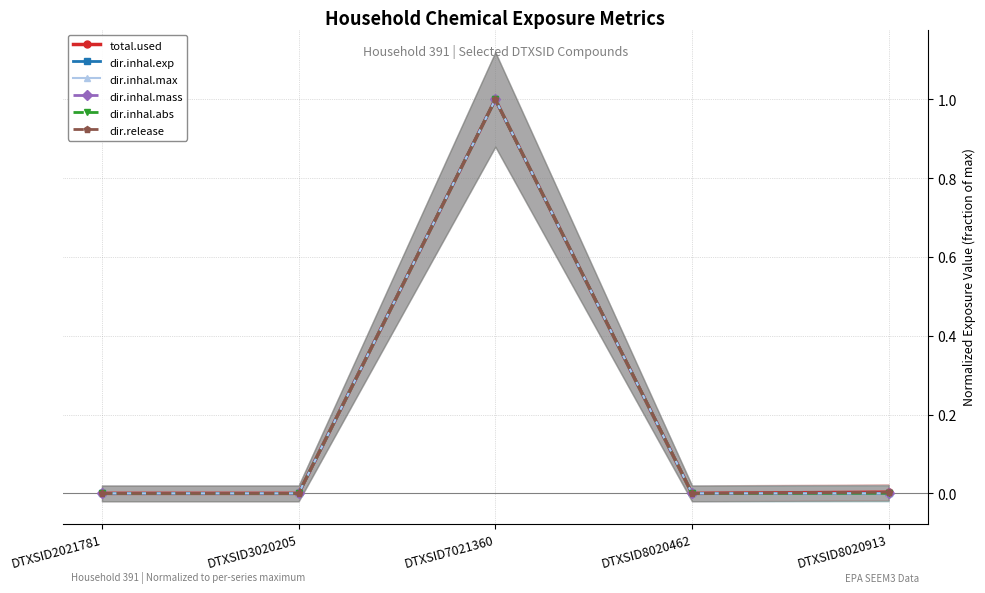

At how many categories does at least one series exceed 0?

2